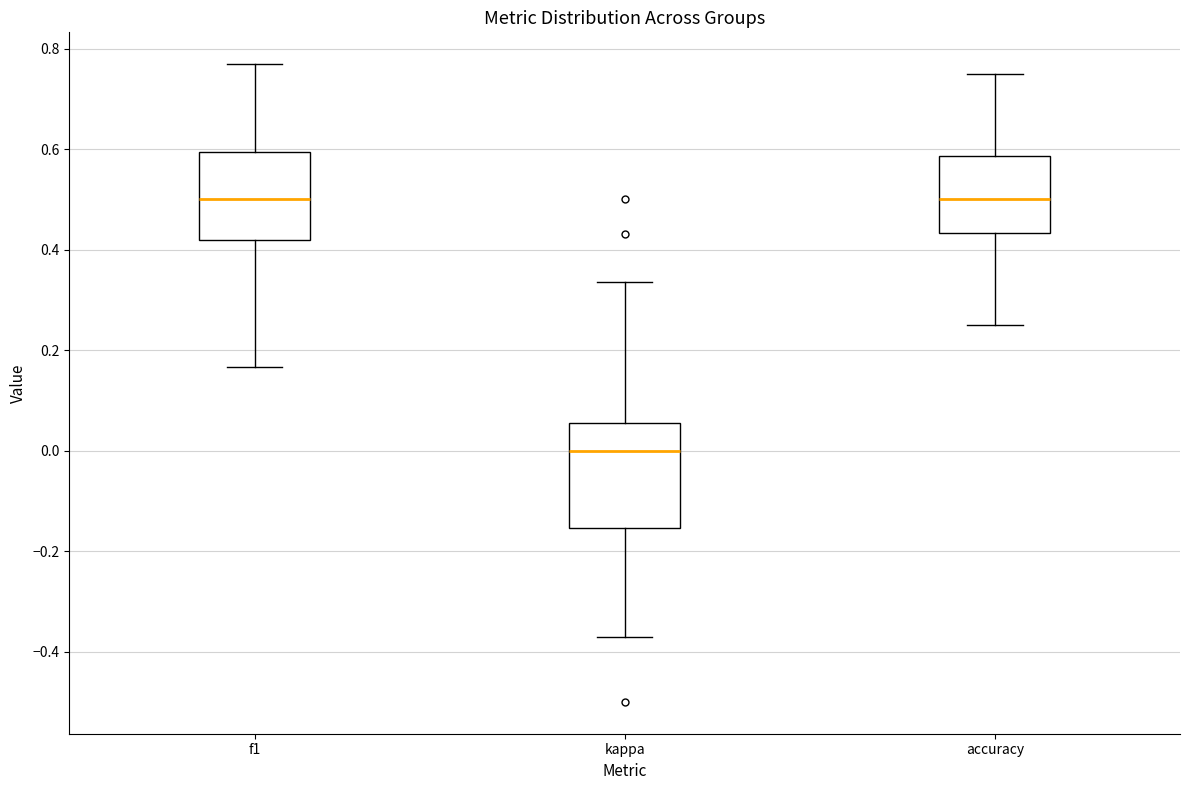

Where does the upper whisker of the box for accuracy end on the y-axis? The values are not printed on the chart, so give them approximately, as read against the axis.

0.76